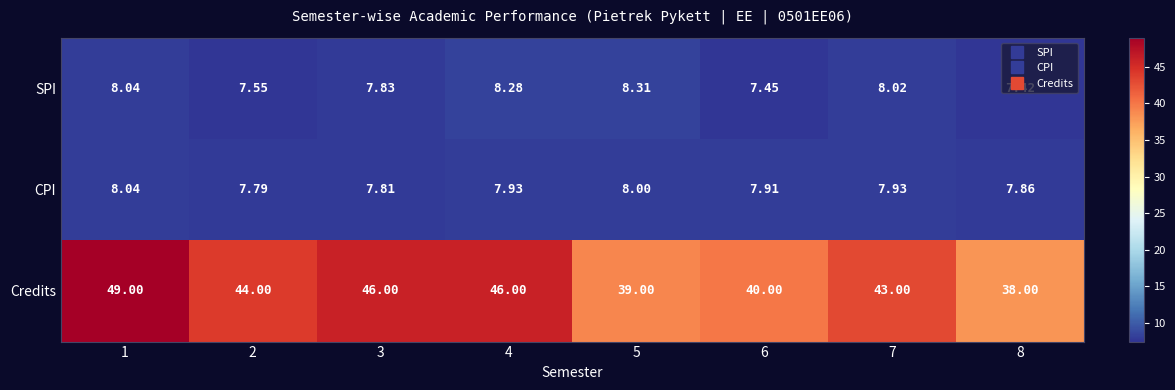

Rank the series at 2 from highest to lowest value.

Credits, CPI, SPI